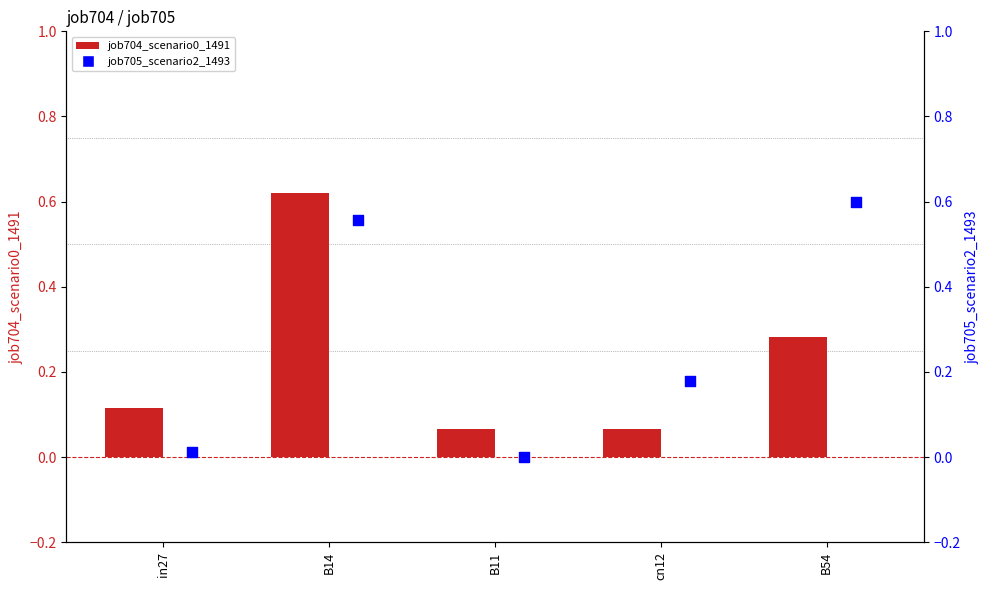

Which series contains the lowest Y value?

job705_scenario2_1493